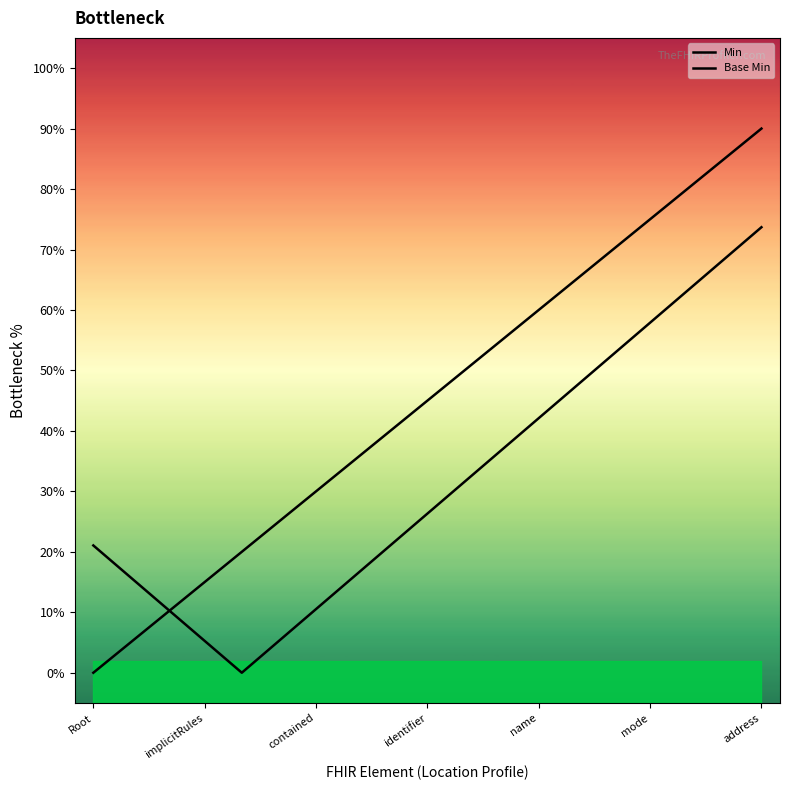

What is the average value of the Base Min series?

45.0